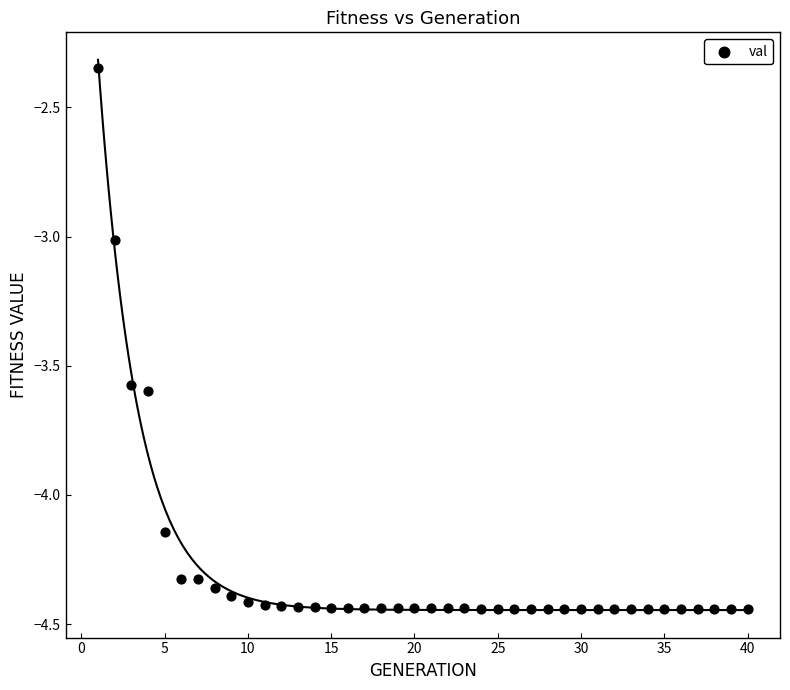

What is the range of Y values (max minus min)?

2.1